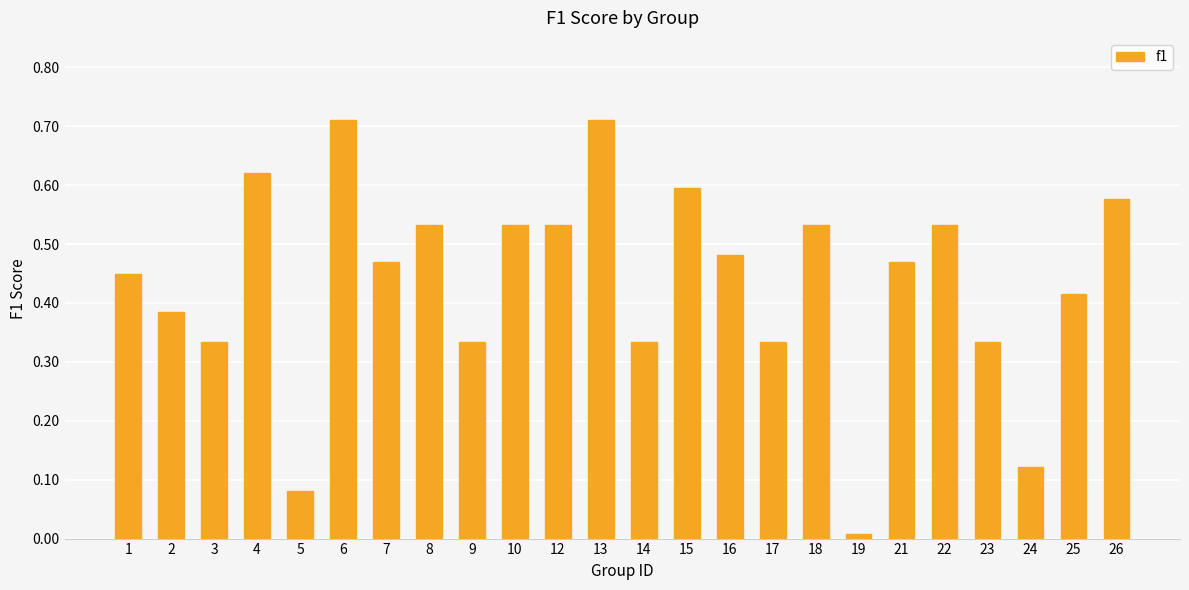

What is the change in value from 8 to 16?

-0.1